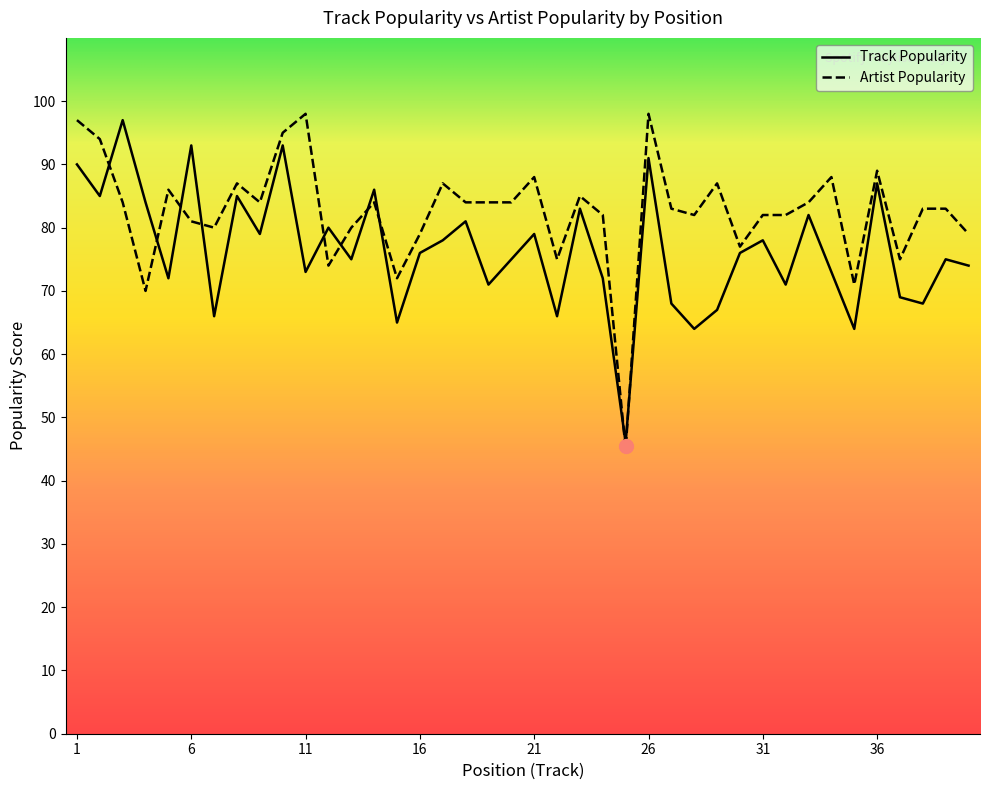

What is the minimum value for Track Popularity?

46